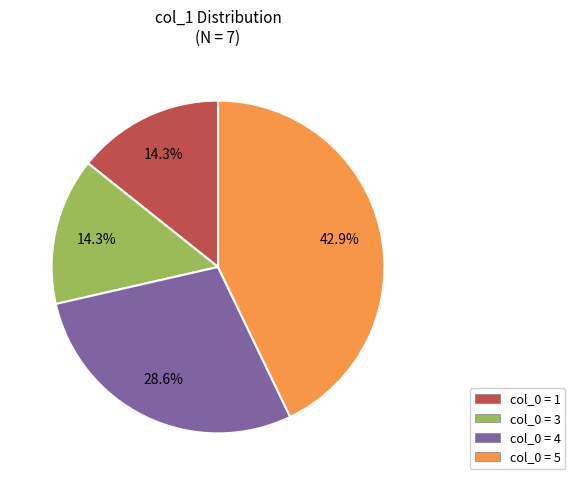

Is there any slice that represents more than half of the pie?

No